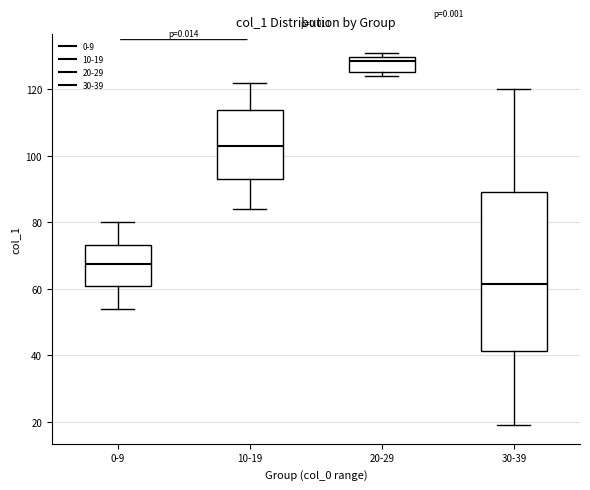

Reading left to right, transcribe this box plot: for each box, give where its median line is, the range the box spans, and where its two whiskers end, as read against the y-axis. The values are not printed on the chart, so give them approximately, as read against the axis.

0-9: median 68, box 60 to 74, whiskers 54 to 80
10-19: median 104, box 94 to 114, whiskers 84 to 122
20-29: median 128, box 126 to 130, whiskers 124 to 132
30-39: median 62, box 42 to 90, whiskers 20 to 120